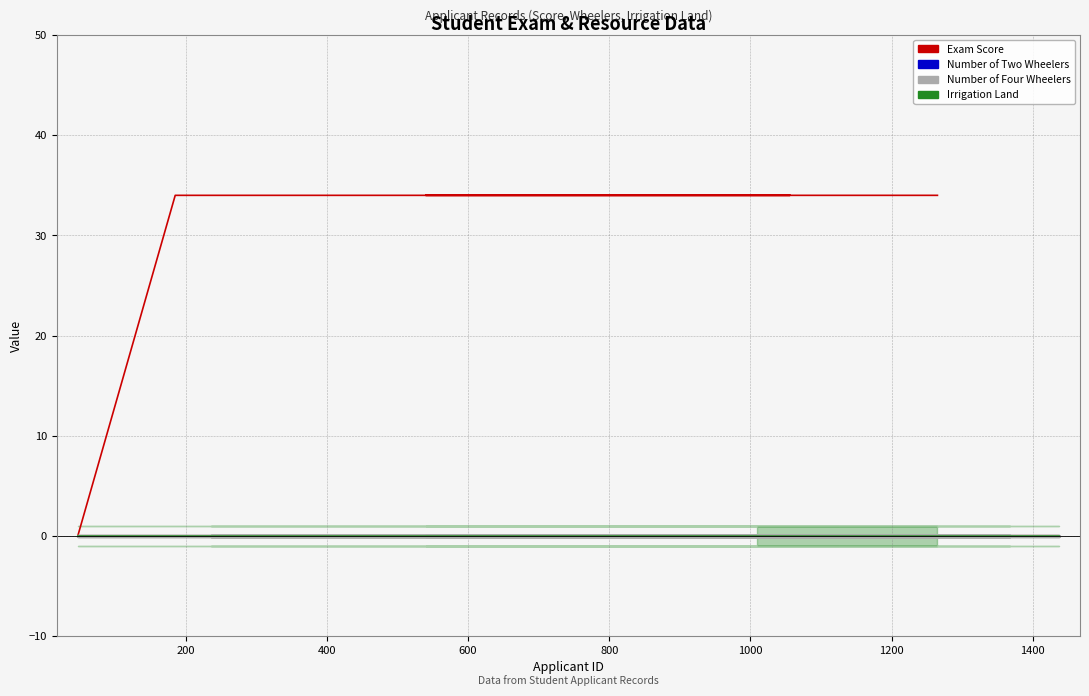

How many lines are shown in the chart?

3